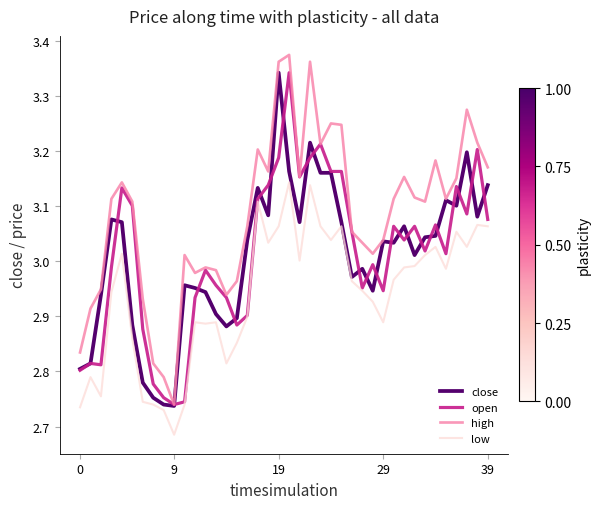

Which series has the largest total across all categories?

high